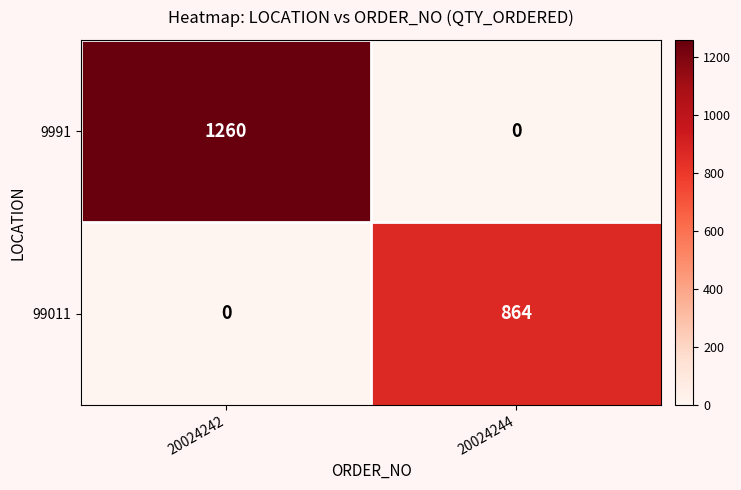

List the series in order of their overall mean, lowest first.

99011, 9991